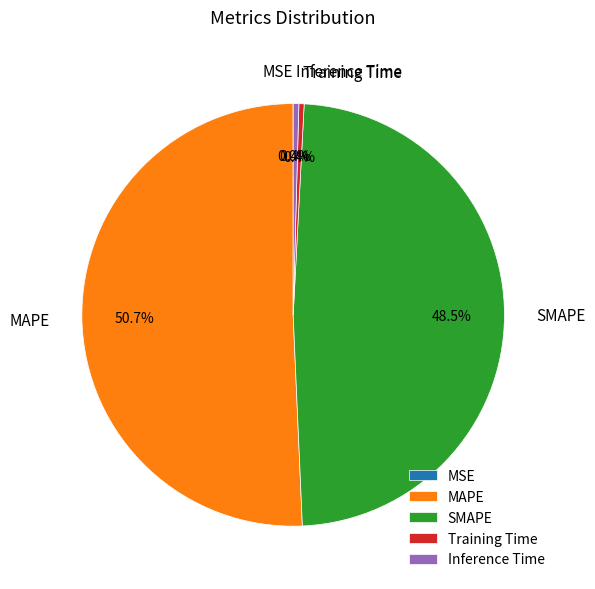

Do Training Time and Inference Time together represent more than half of the pie?

No